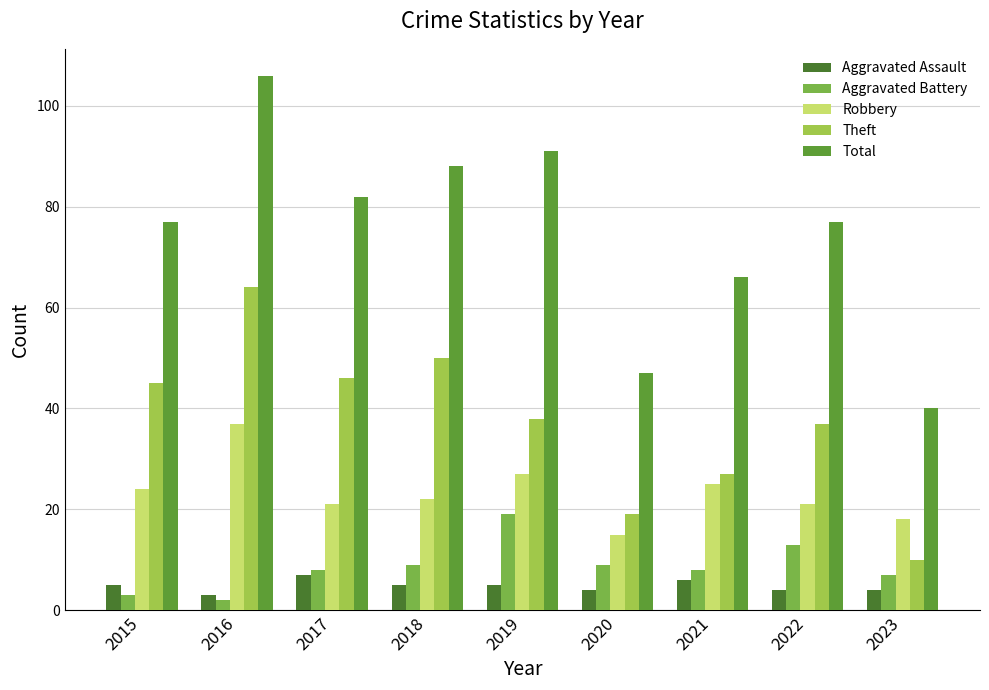

At which label does Aggravated Assault reach its minimum?

2016